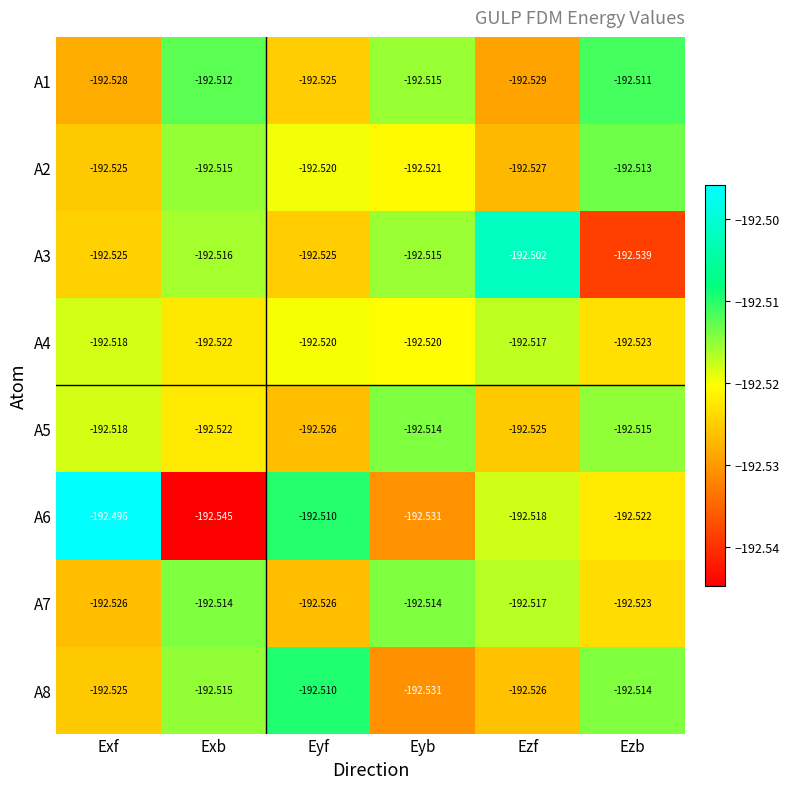

At which label is A1 closest to -192?

Ezb